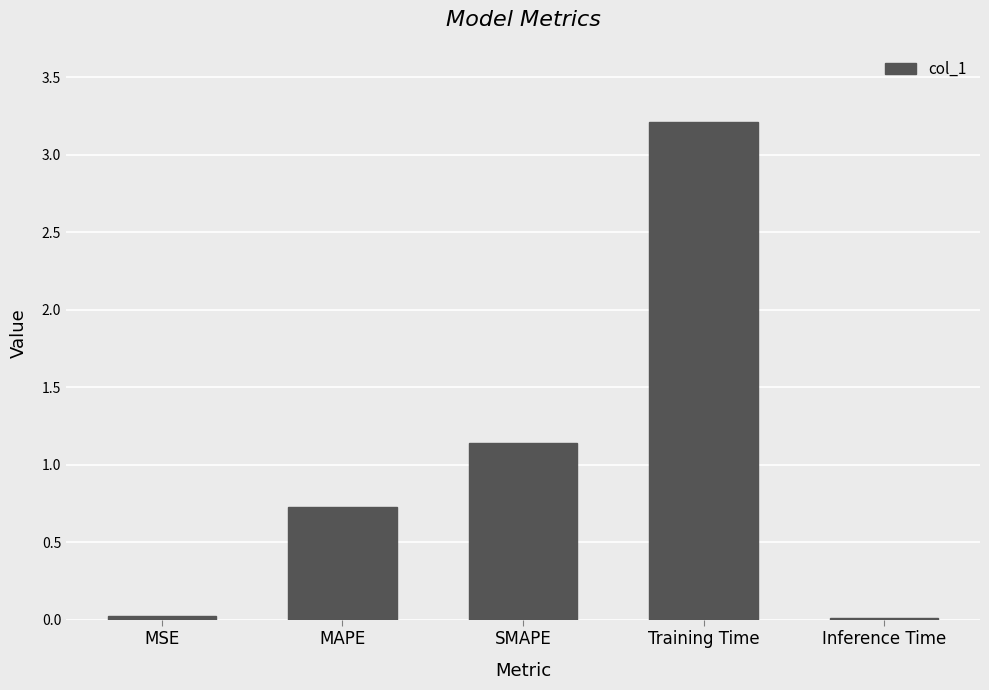

What is the change in value from MAPE to Training Time?

+2.5